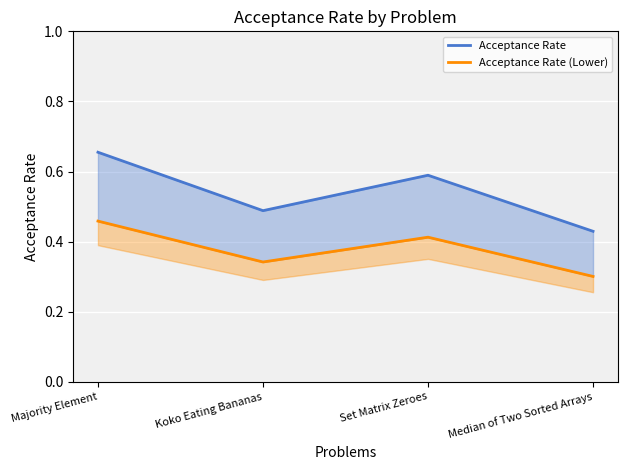

Between Majority Element and Median of Two Sorted Arrays, which series saw the biggest shift?

Acceptance Rate